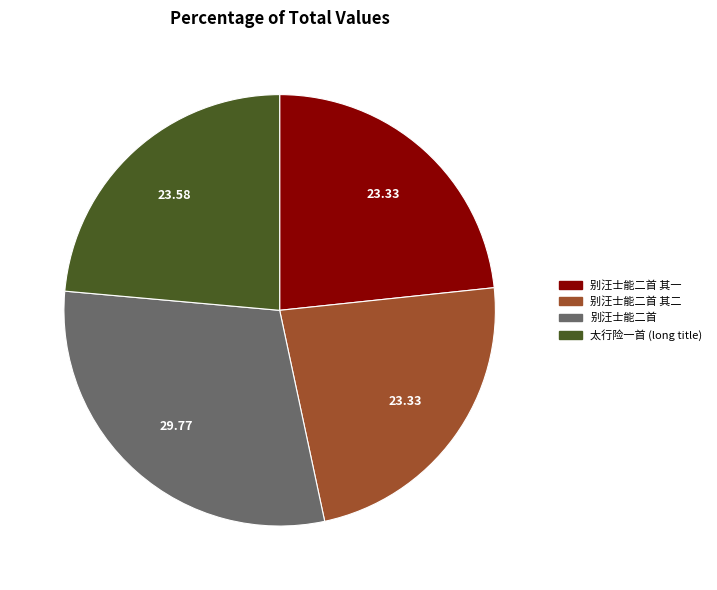

Is there a majority slice in this chart?

No